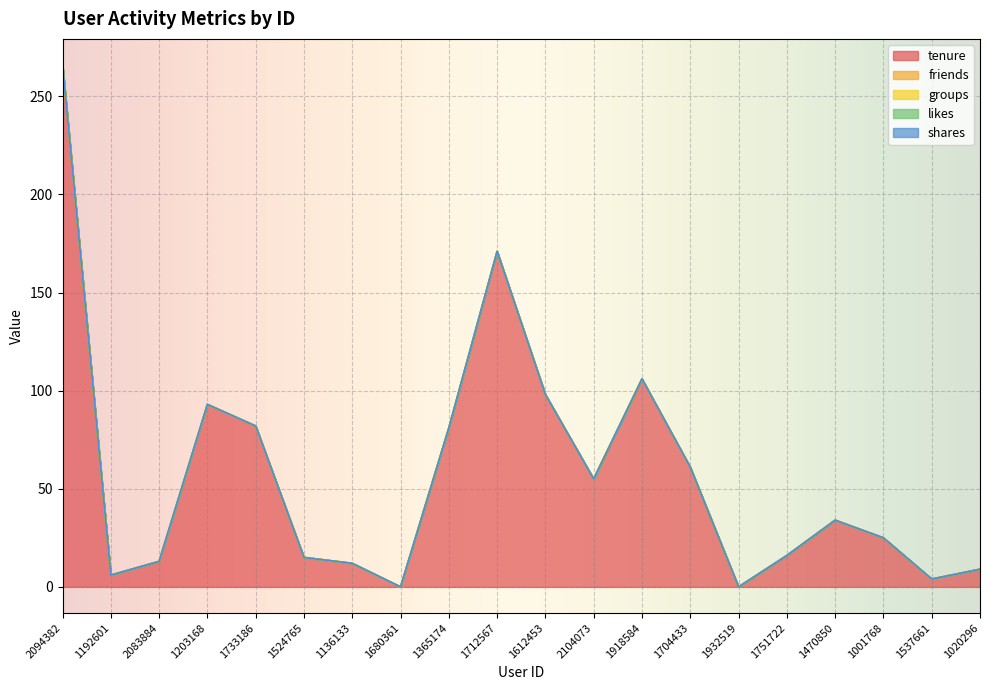

Which label corresponds to the largest value in the chart?

2094382